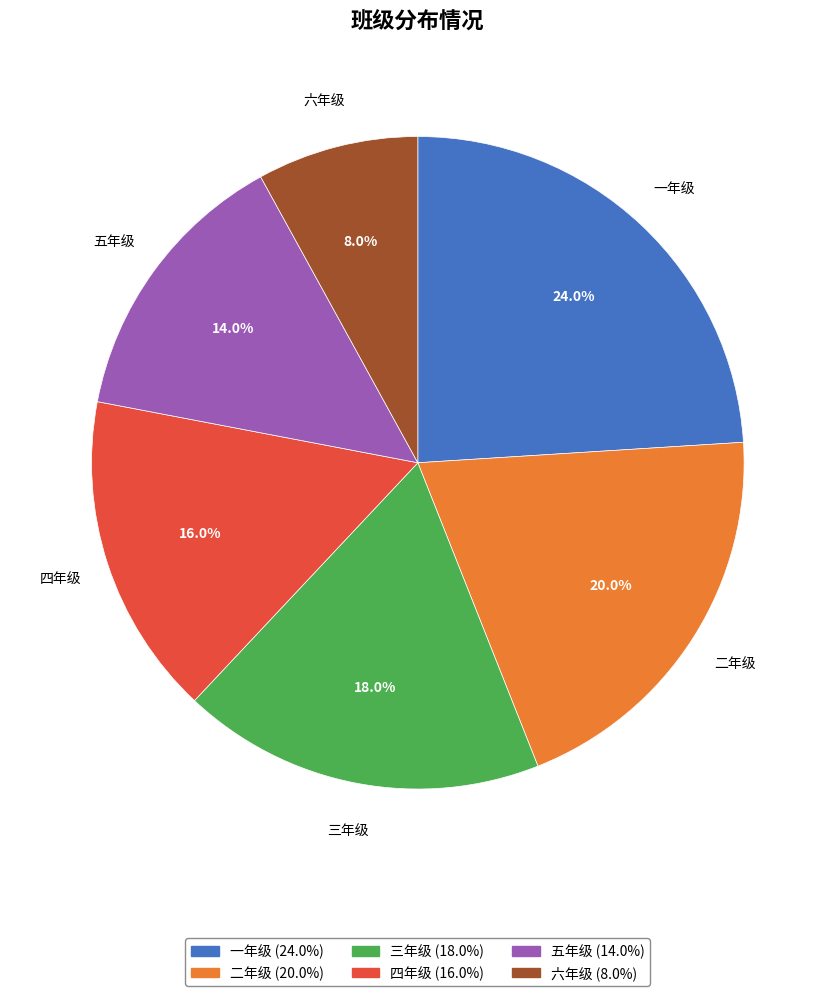

To the nearest percent, what percentage of the pie is 二年级?

20%